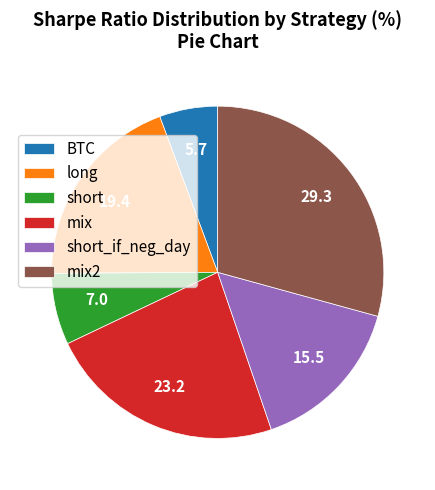

How many slices are in this pie chart?

6